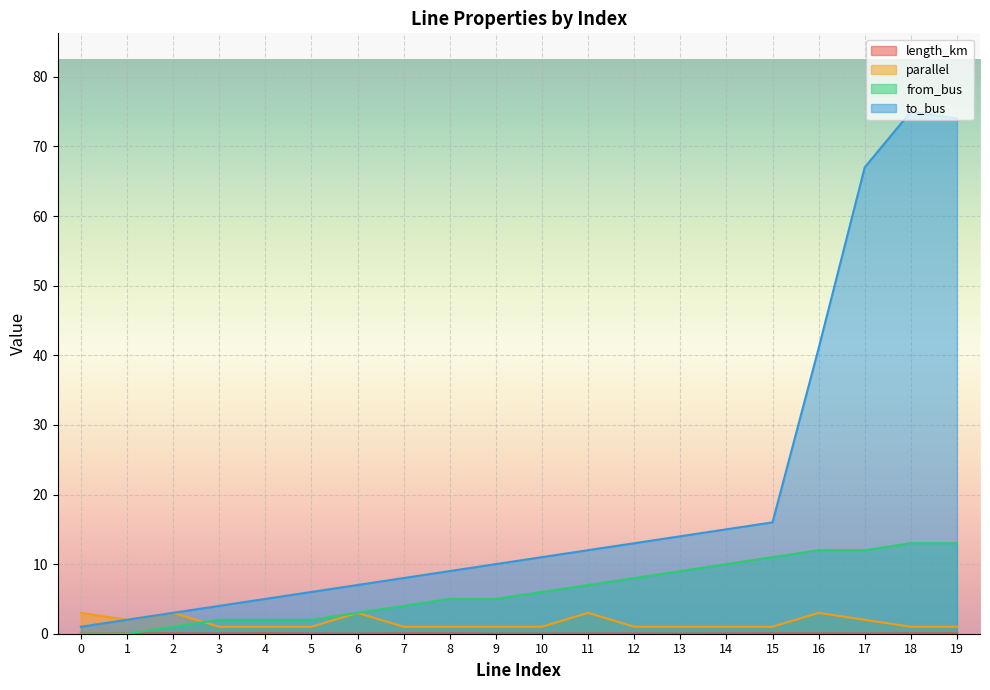

What is the sum of all length_km values?

0.5